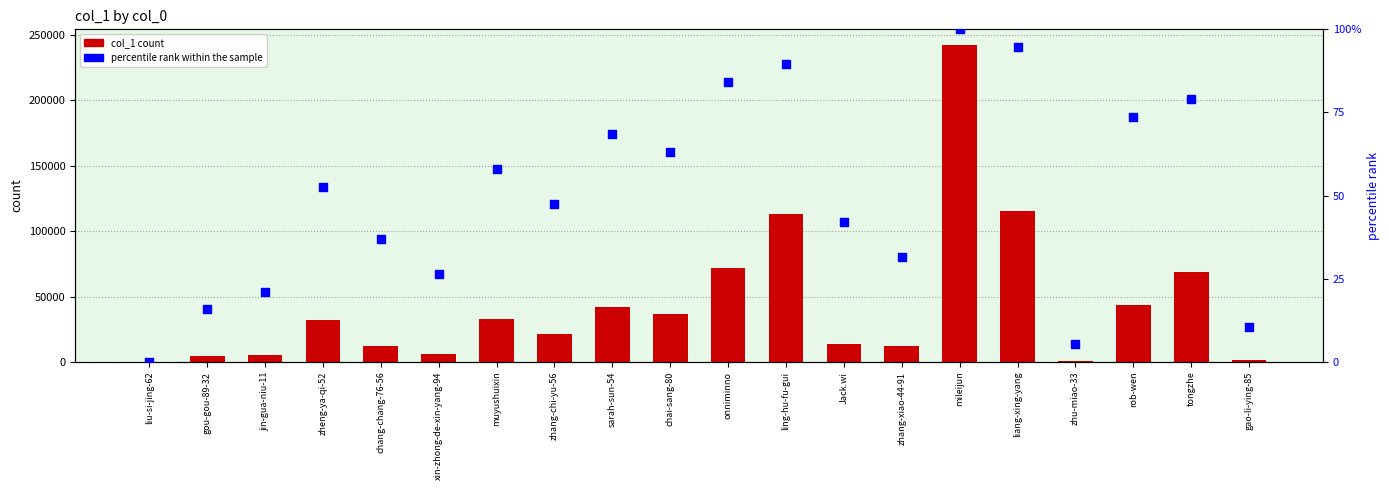

Which series contains the highest Y value?

col_1 count